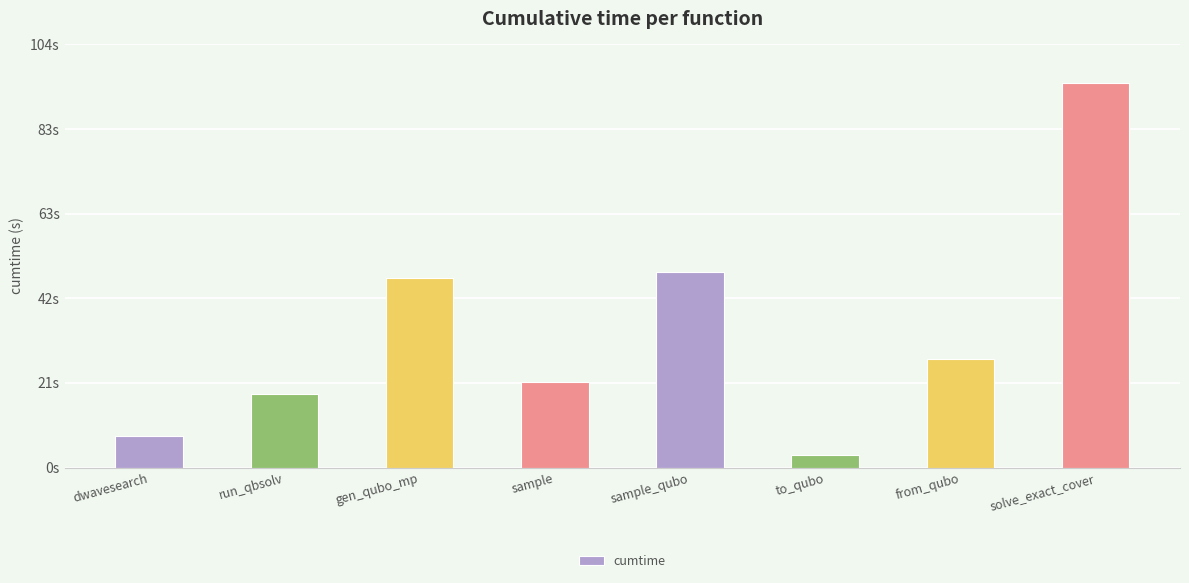

What is the change in value from gen_qubo_mp to sample_qubo?

+1.4